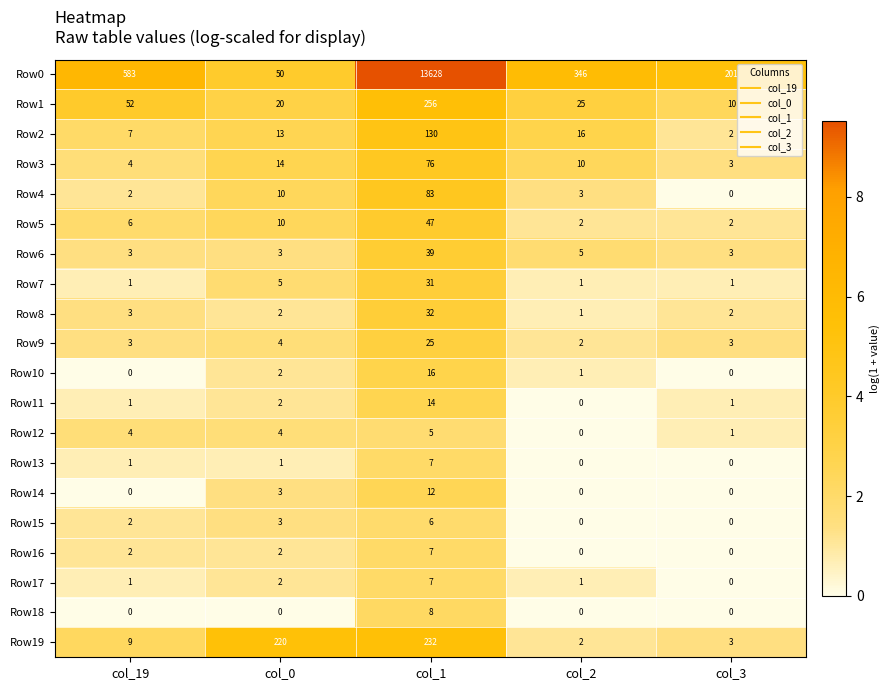

Which series changed the most between col_1 and col_2?

Row0